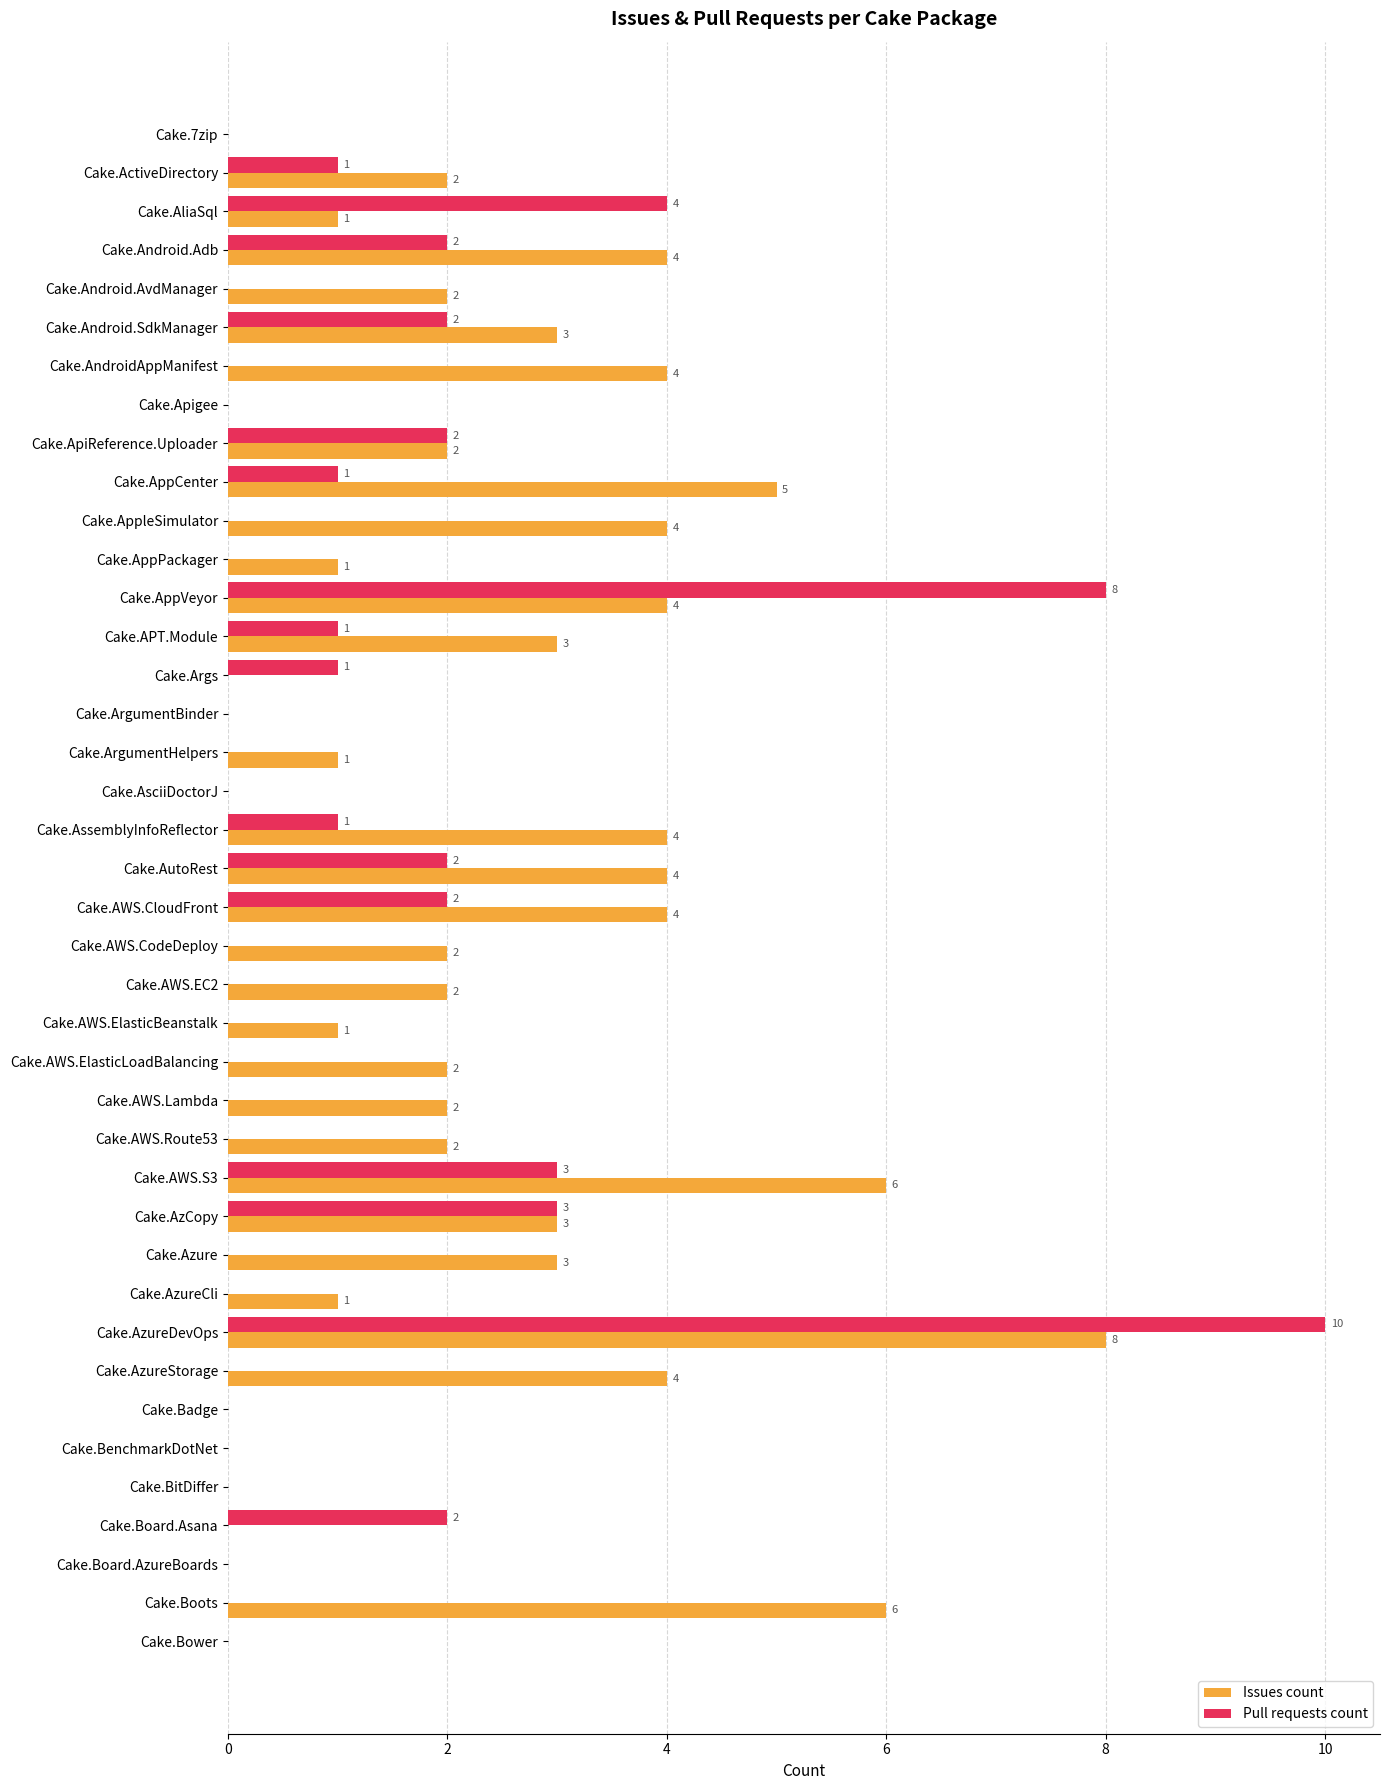

Which series has the largest total across all categories?

Issues count